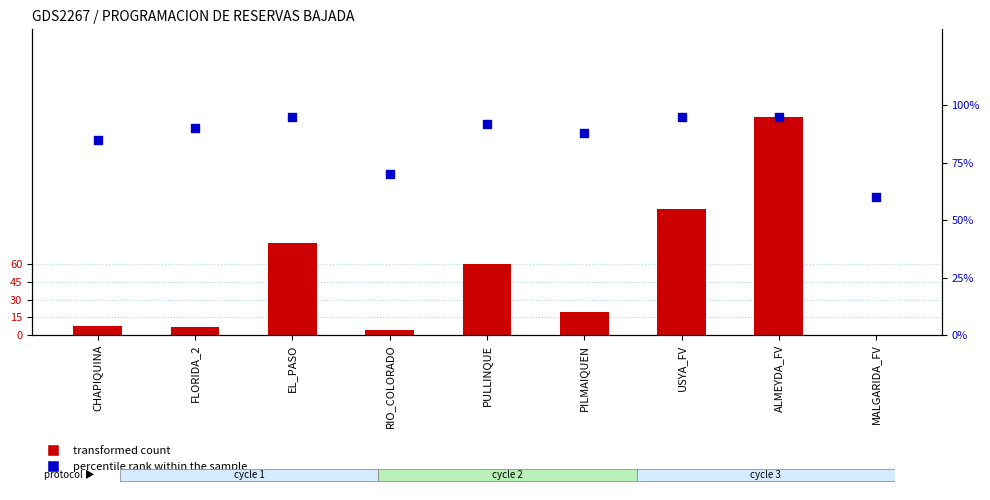

At which category is the sum across all series the highest?

ALMEYDA_FV